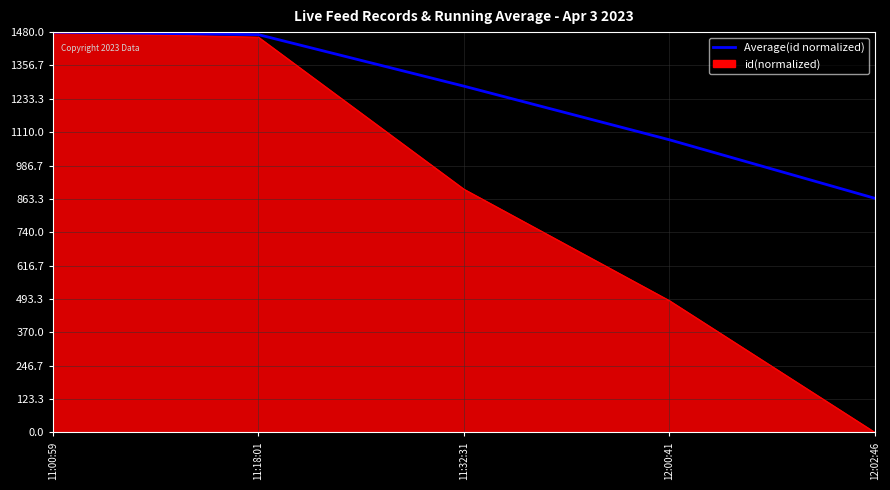

Does the chart have visible grid lines?

Yes